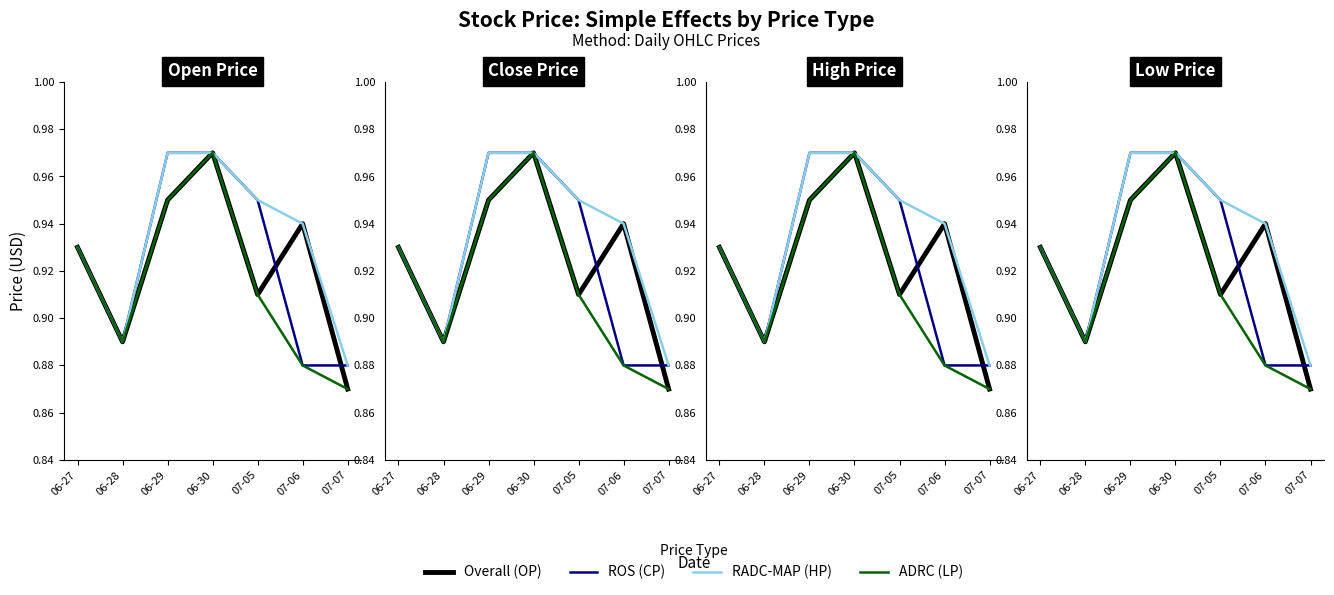

What is the label of the 4th point from the left?

06-30